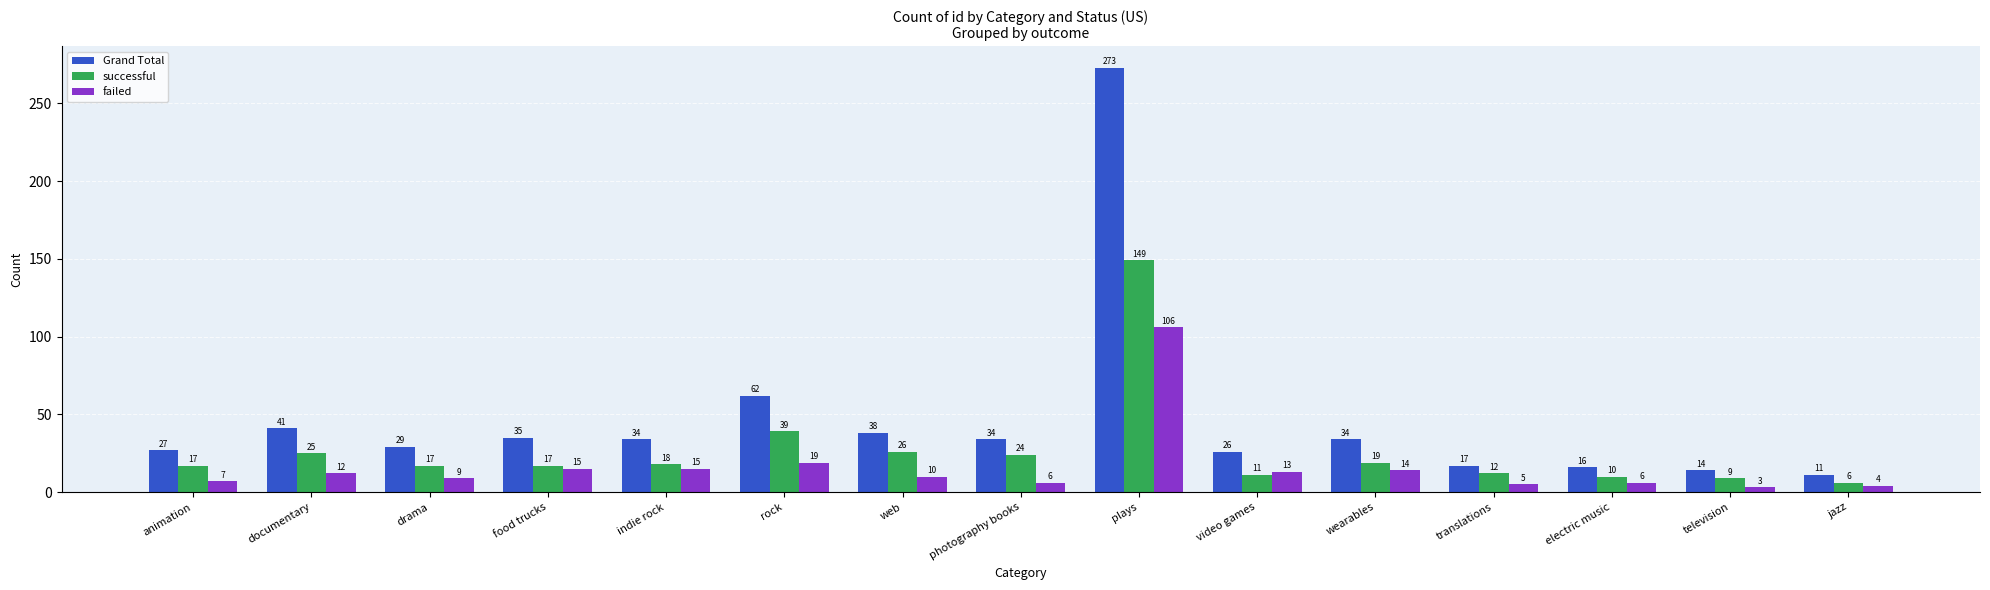

Reading left to right, transcribe all the data shown in this chart.

Grand Total: animation=27	documentary=41	drama=29	food trucks=35	indie rock=34	rock=62	web=38	photography books=34	plays=273	video games=26	wearables=34	translations=17	electric music=16	television=14	jazz=11
successful: animation=17	documentary=25	drama=17	food trucks=17	indie rock=18	rock=39	web=26	photography books=24	plays=149	video games=11	wearables=19	translations=12	electric music=10	television=9	jazz=6
failed: animation=7	documentary=12	drama=9	food trucks=15	indie rock=15	rock=19	web=10	photography books=6	plays=106	video games=13	wearables=14	translations=5	electric music=6	television=3	jazz=4